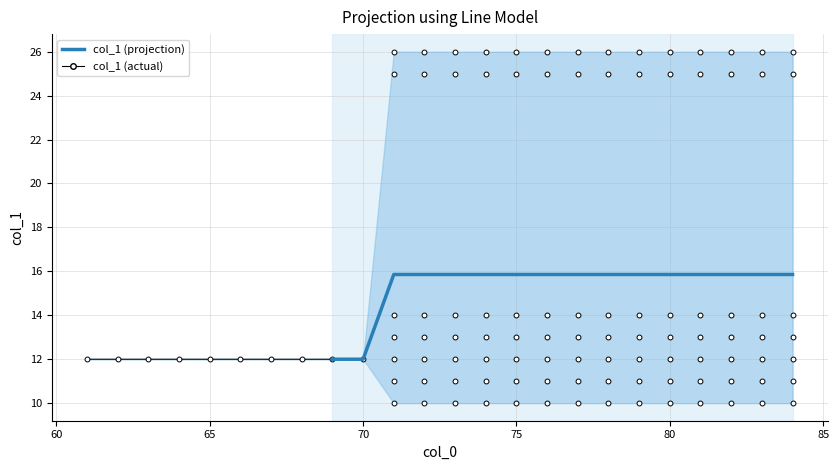

What is the sum of all values?

246.0